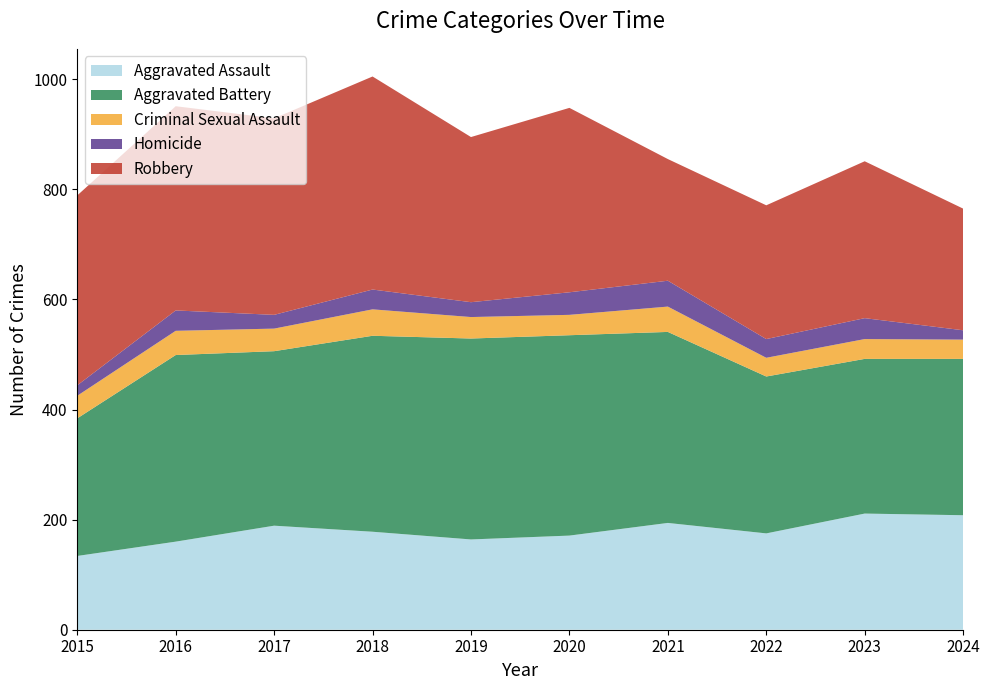

Reading right to left, what are all the values shown in this chart?

Aggravated Assault: 2024=208	2023=211	2022=175	2021=194	2020=171	2019=164	2018=178	2017=189	2016=160	2015=134
Aggravated Battery: 2024=284	2023=281	2022=285	2021=347	2020=364	2019=365	2018=356	2017=317	2016=339	2015=250
Criminal Sexual Assault: 2024=35	2023=36	2022=34	2021=46	2020=37	2019=39	2018=48	2017=41	2016=44	2015=41
Homicide: 2024=17	2023=38	2022=34	2021=47	2020=41	2019=27	2018=36	2017=25	2016=37	2015=19
Robbery: 2024=221	2023=285	2022=243	2021=221	2020=335	2019=300	2018=387	2017=357	2016=371	2015=345